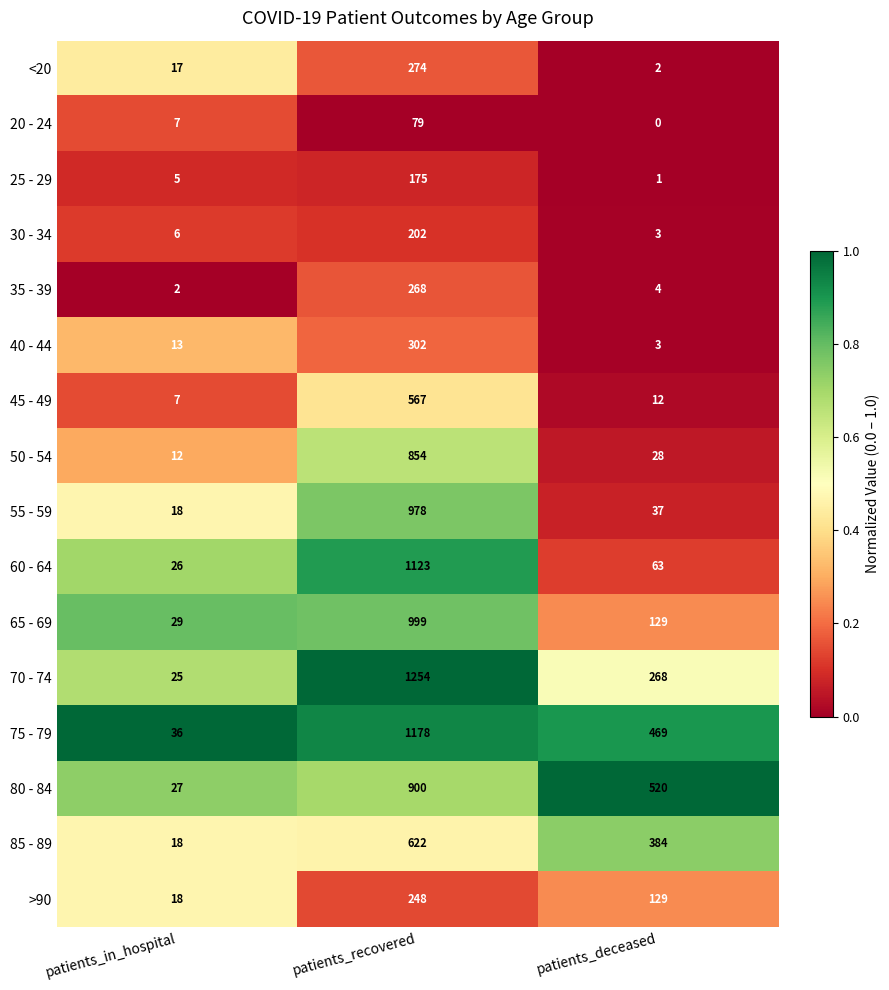

Is the value of 80 - 84 at patients_in_hospital greater than the value of >90 at patients_deceased?

No